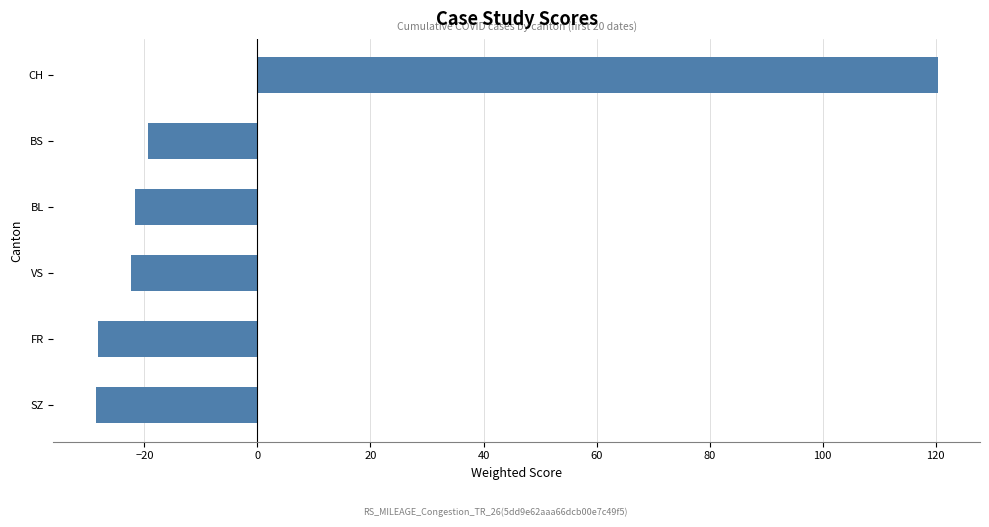

Read the value at BL.

-21.6